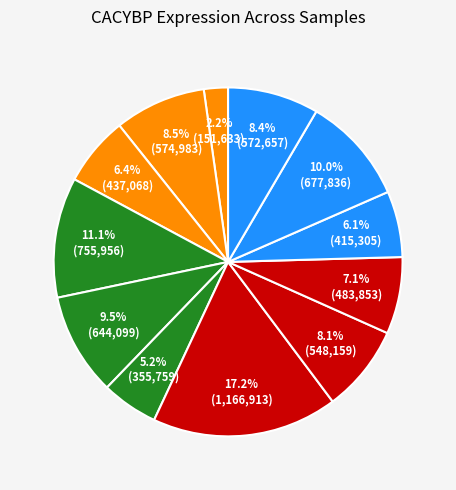

To the nearest percent, what is the average slice percentage?

8%